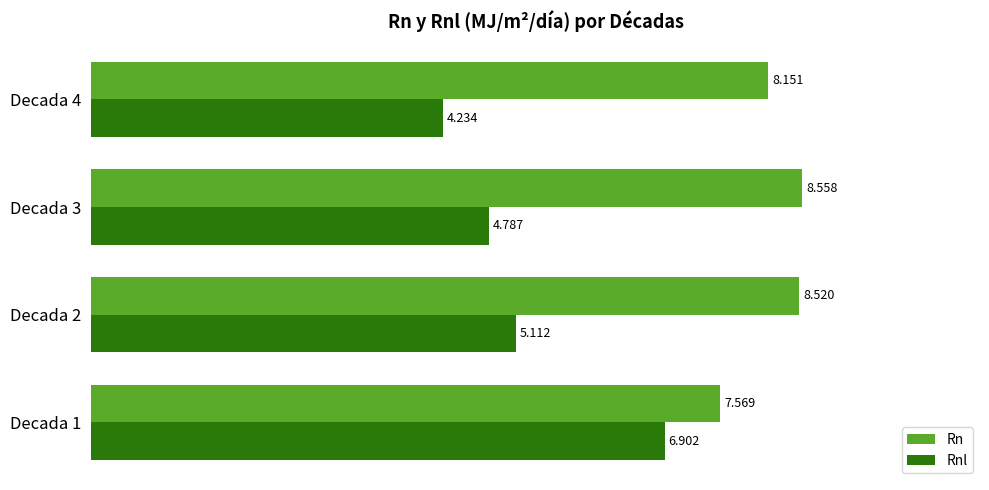

Which series has the largest range (max minus min)?

Rnl